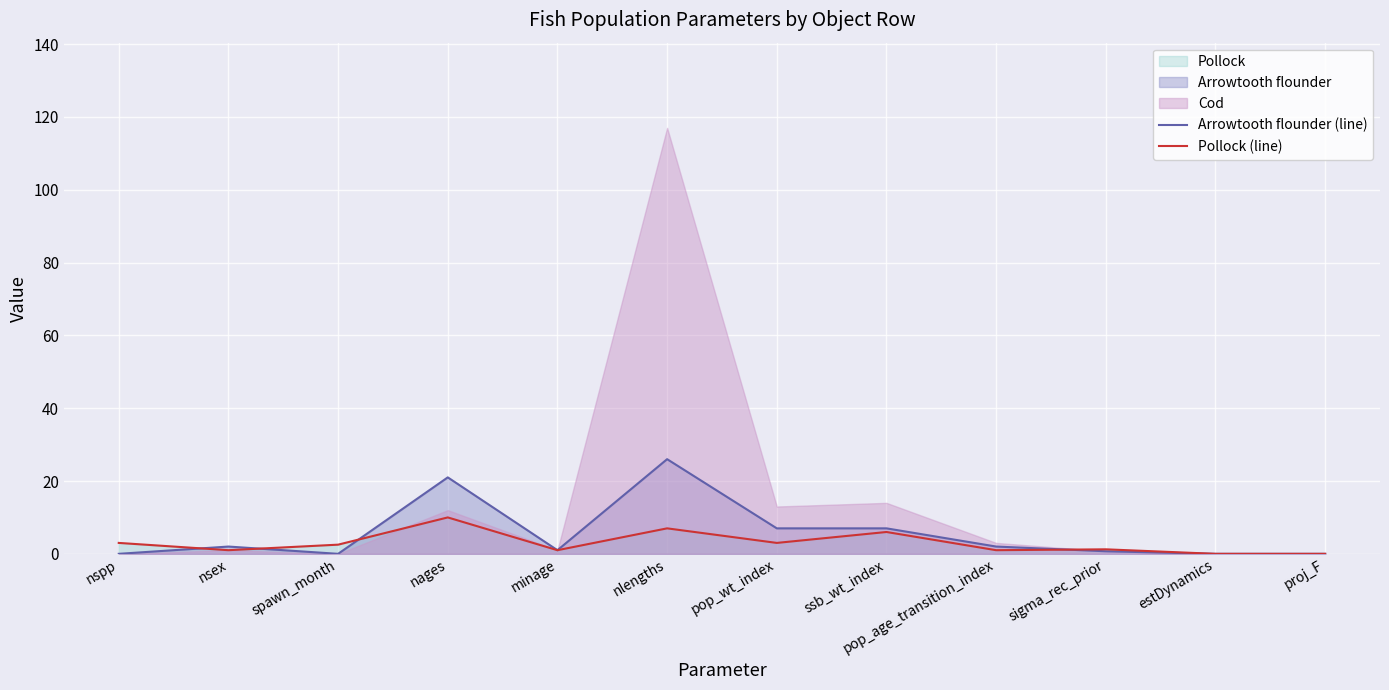

At which label is Pollock (line) closest to 5?

ssb_wt_index